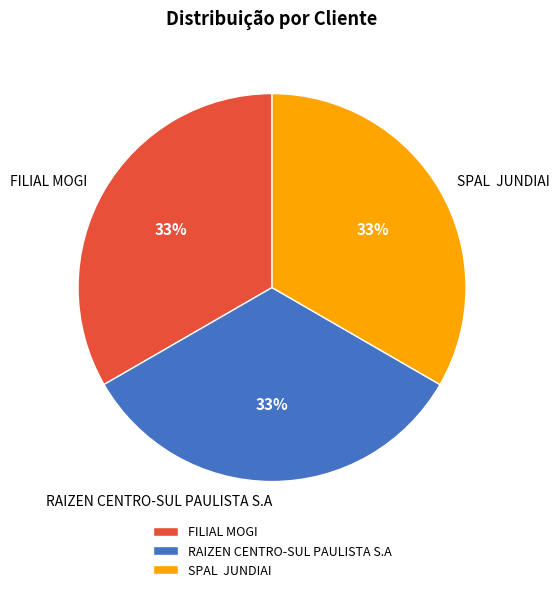

Combined, do SPAL JUNDIAI and RAIZEN CENTRO-SUL PAULISTA S.A account for over 50%?

Yes